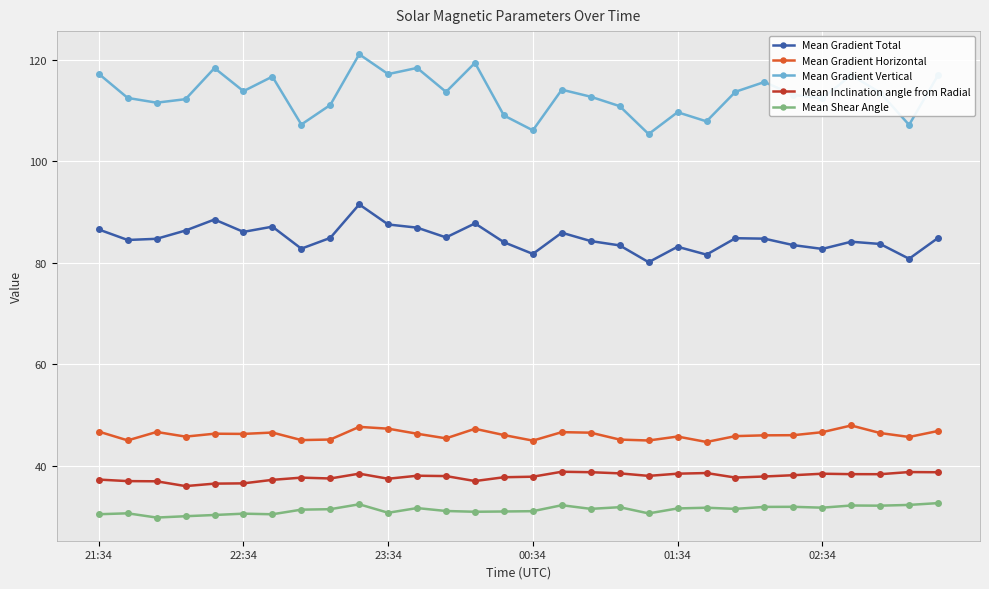

Rank the series by their maximum value, from highest to lowest.

Mean Gradient Vertical, Mean Gradient Total, Mean Gradient Horizontal, Mean Inclination angle from Radial, Mean Shear Angle